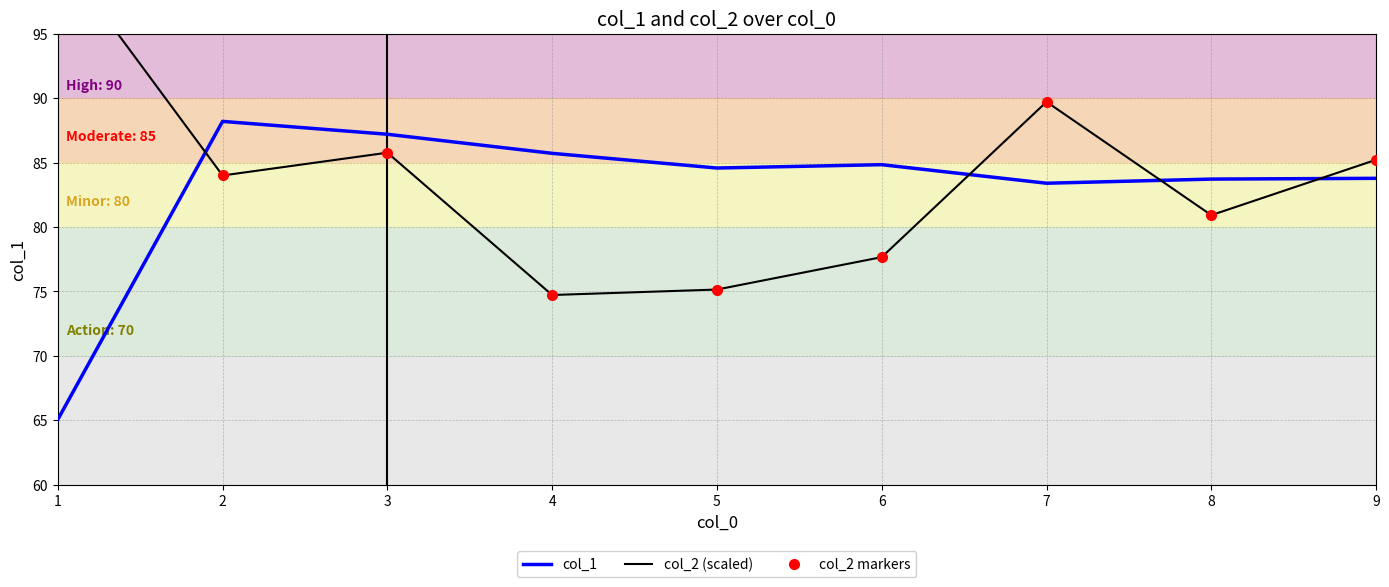

Between which two adjacent categories do col_1 and col_2 markers first intersect?

1 and 2